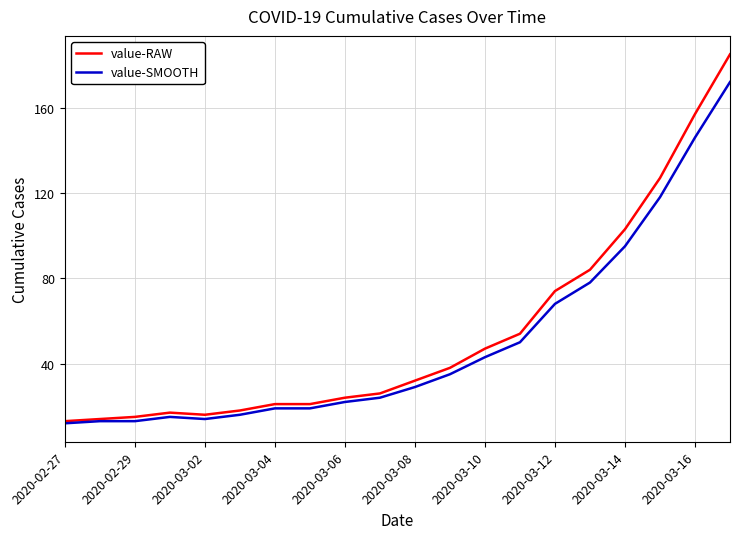

What are all the series names shown in the legend?

value-RAW, value-SMOOTH